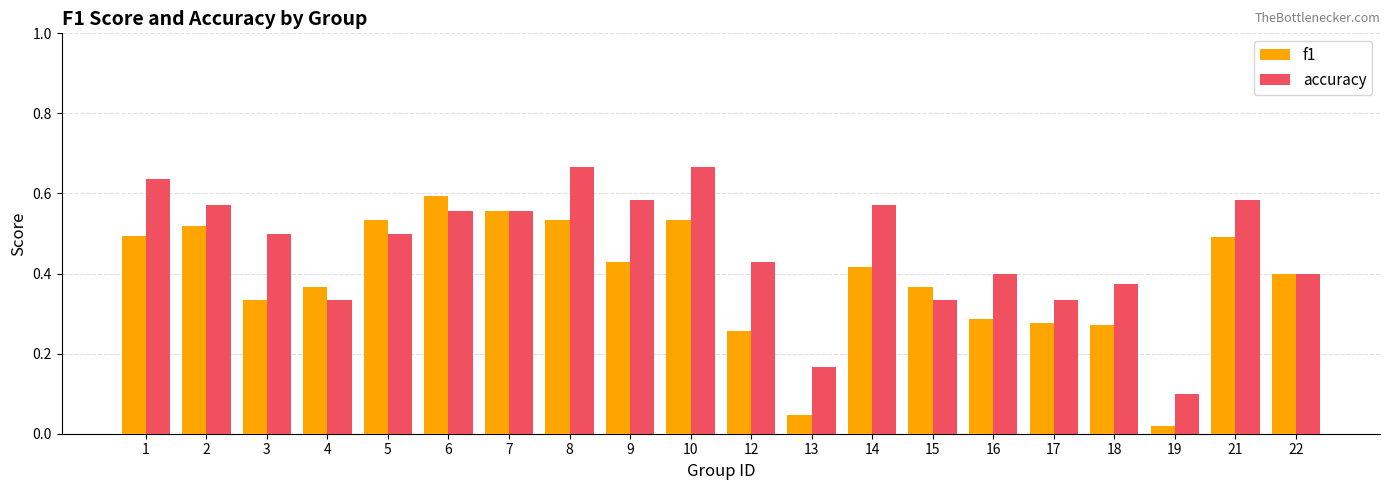

Which series changed the most between 5 and 8?

accuracy